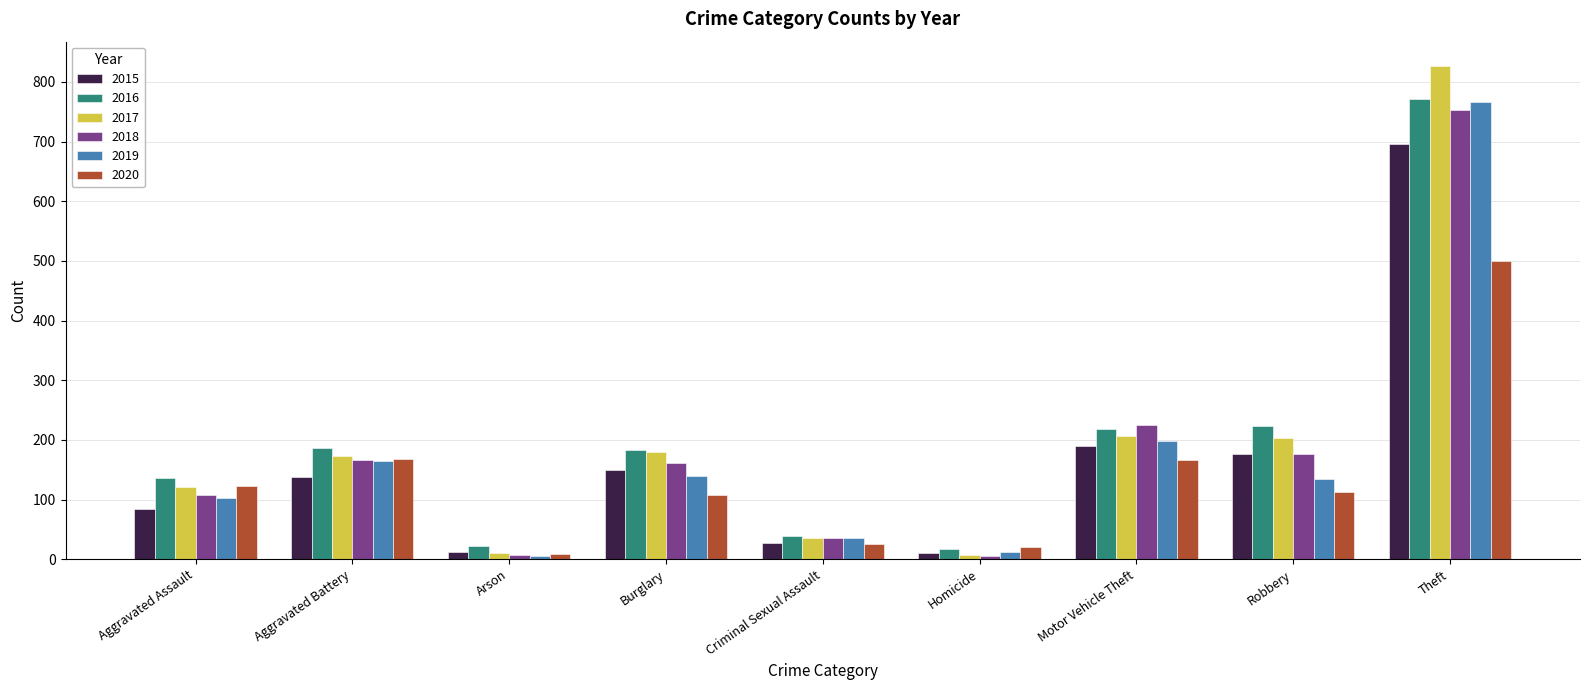

Is it true that 2015 equals 149 at Burglary?

True